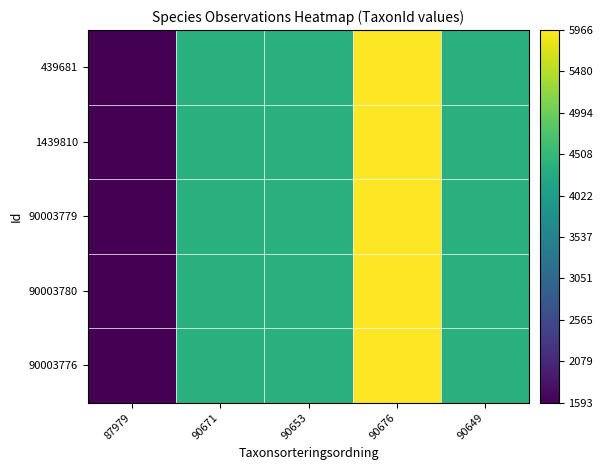

Count the number of categories in the chart.

5